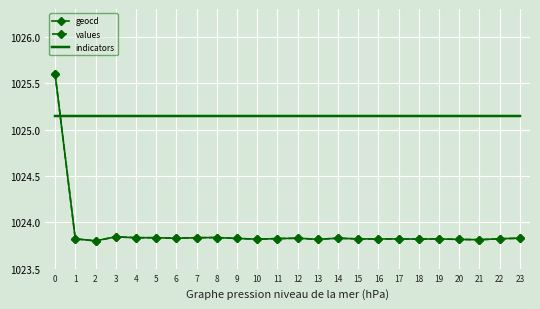

Is it true that values equals 643.1 at 3?

False